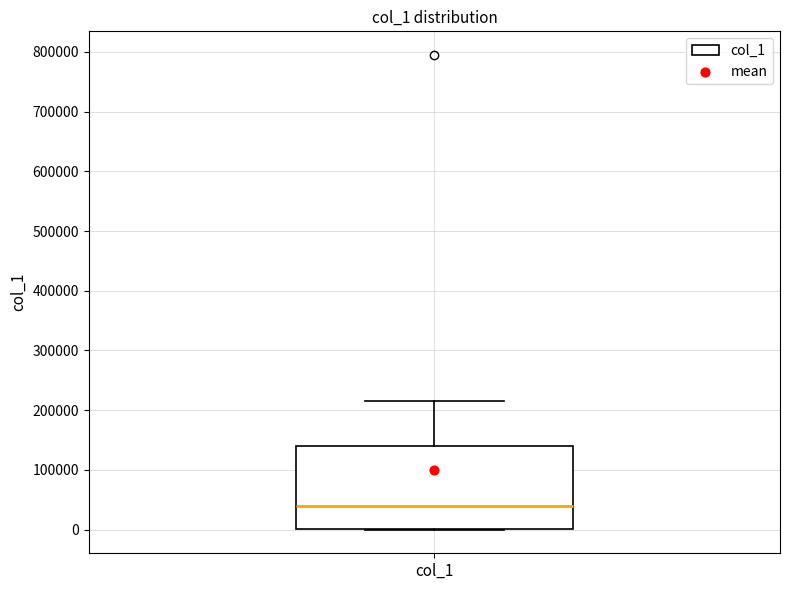

Transcribe this box plot: give where the median line is, the range the box spans, and where the two whiskers end, as read against the y-axis. The values are not printed on the chart, so give them approximately, as read against the axis.

median 40000, box 0 to 140000, whiskers 0 to 220000